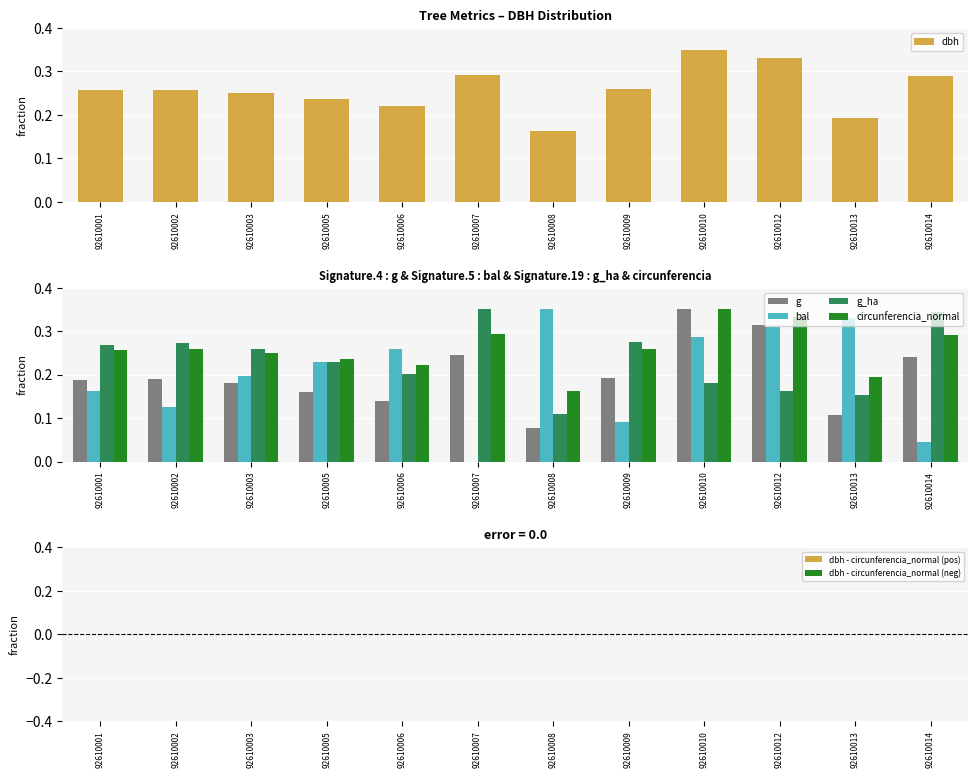

List the series in order of their peak value, lowest first.

dbh, g, bal, g_ha, circunferencia_normal